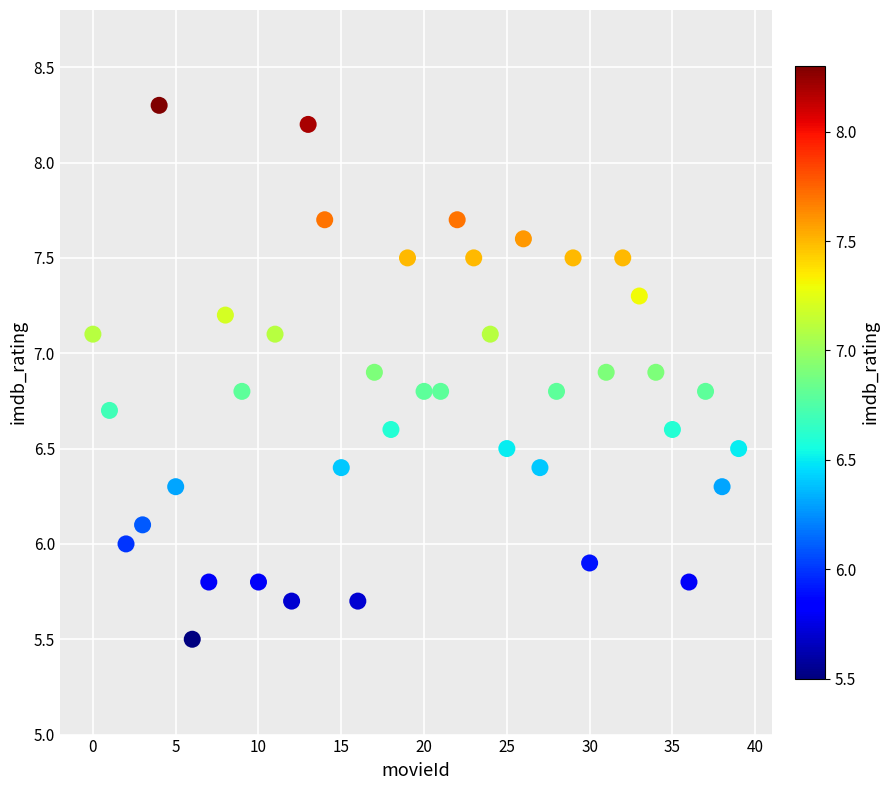

What is the range of Y values (max minus min)?

2.8